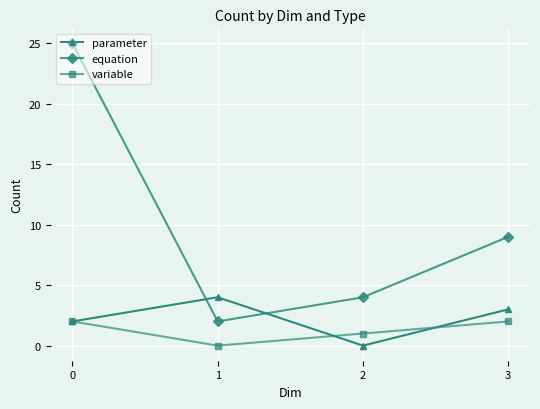

Where does the parameter series first go above 3?

1